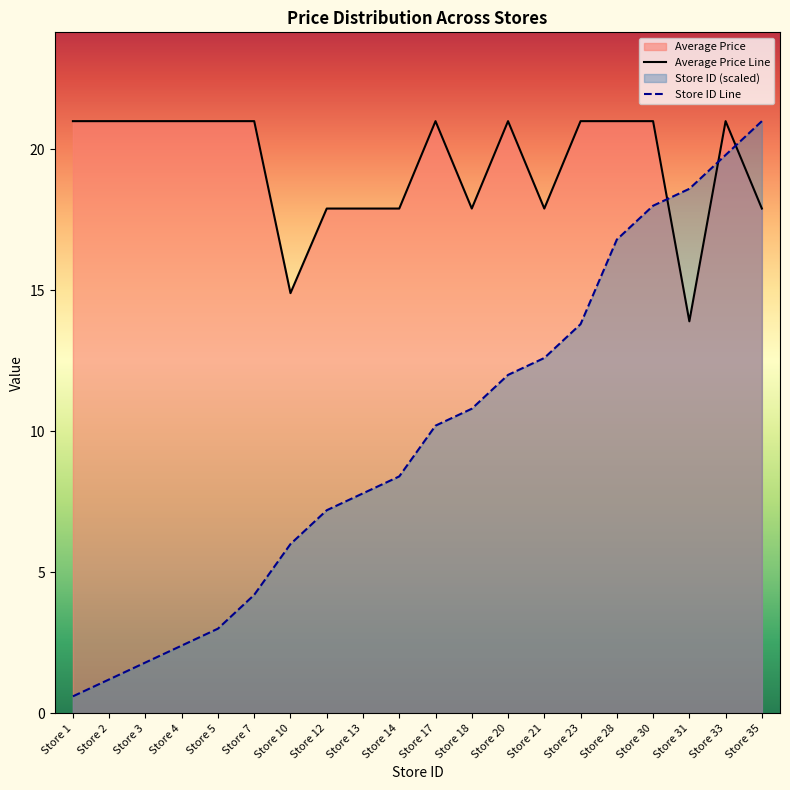

What is the value of the Store Count point at the 20th from the left?

21.0